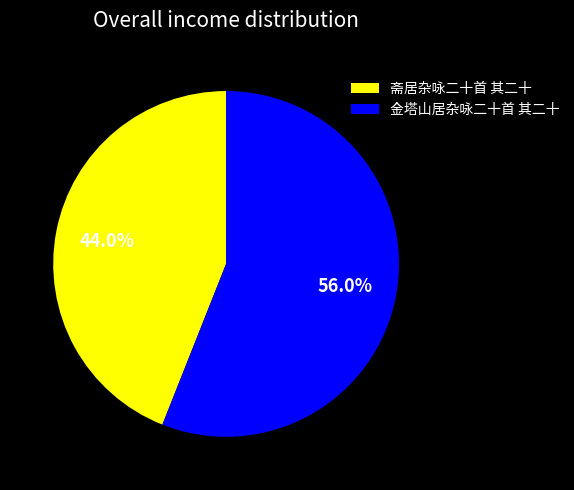

To the nearest percent, what is the average slice percentage?

50%